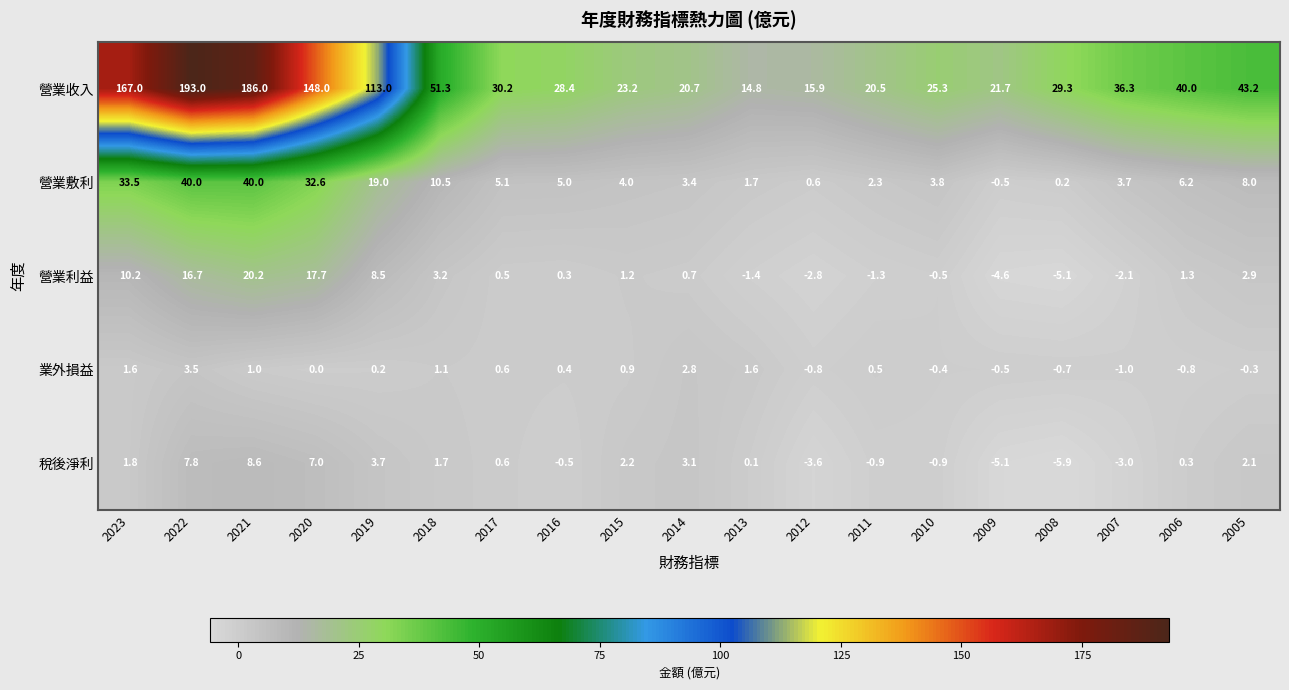

At which label does 稅後淨利 first exceed 0?

2023